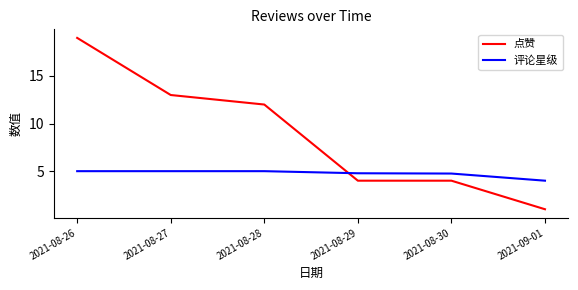

Between 2021-08-26 and 2021-08-30, which series saw the biggest shift?

点赞